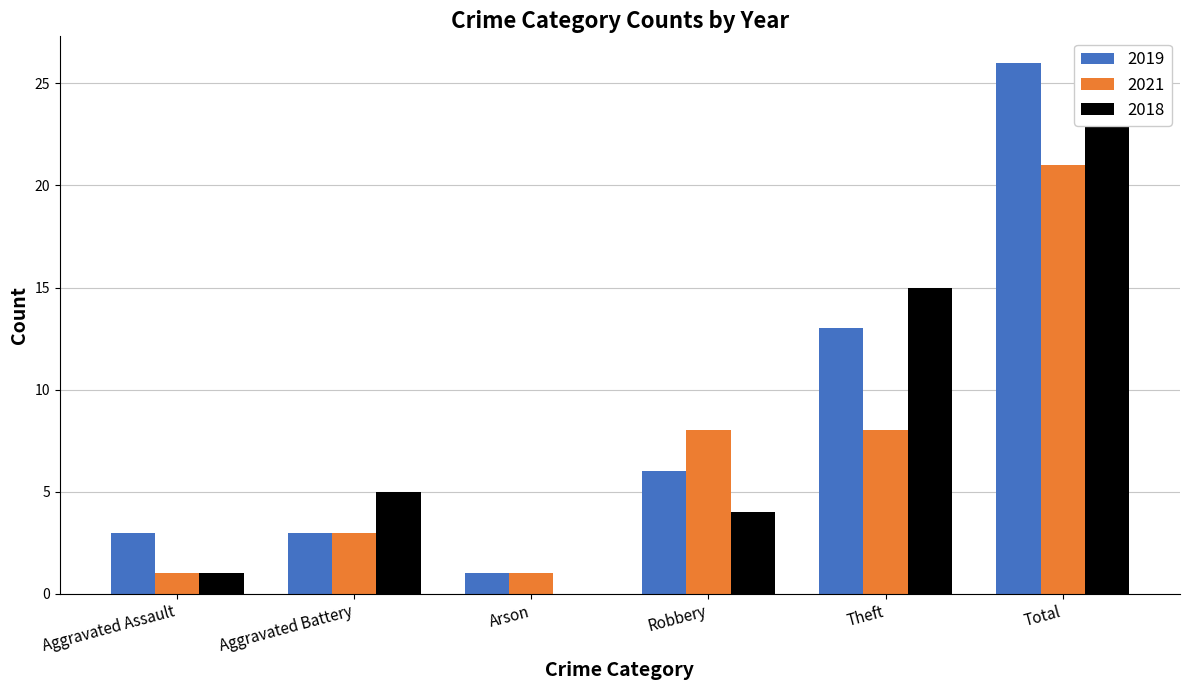

What are all the series names shown in the legend?

2019, 2021, 2018